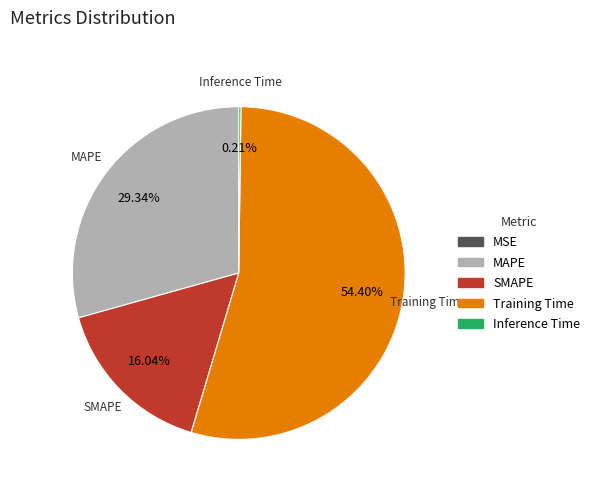

Between SMAPE and MAPE, which is larger?

MAPE